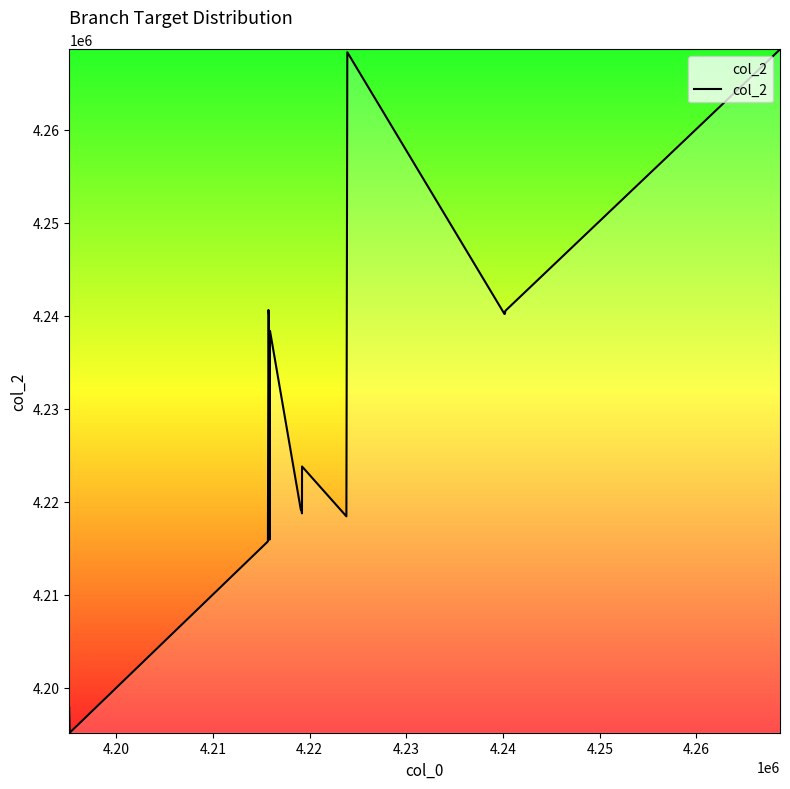

How many lines are shown in the chart?

1